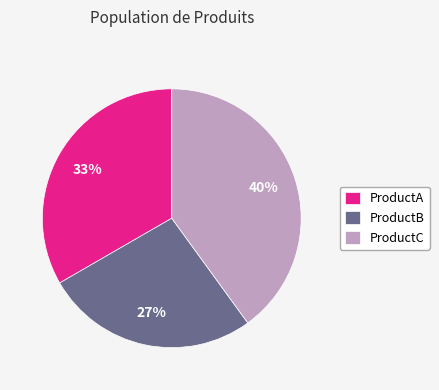

To the nearest percent, what is the average slice percentage?

33%